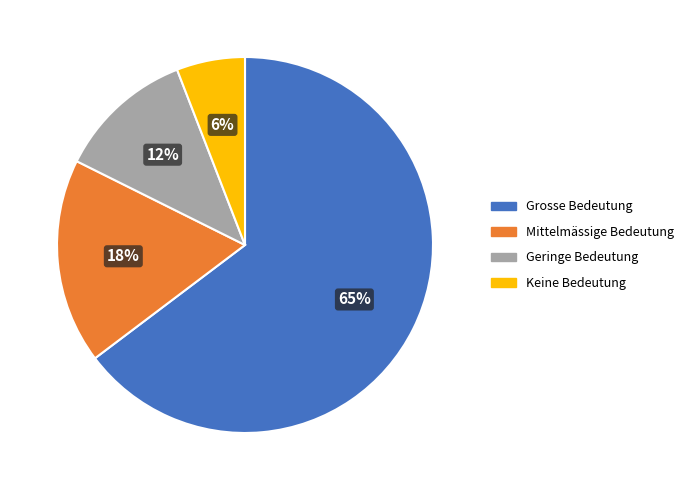

To the nearest percent, what is the combined percentage of Keine Bedeutung and Mittelmässige Bedeutung?

24%